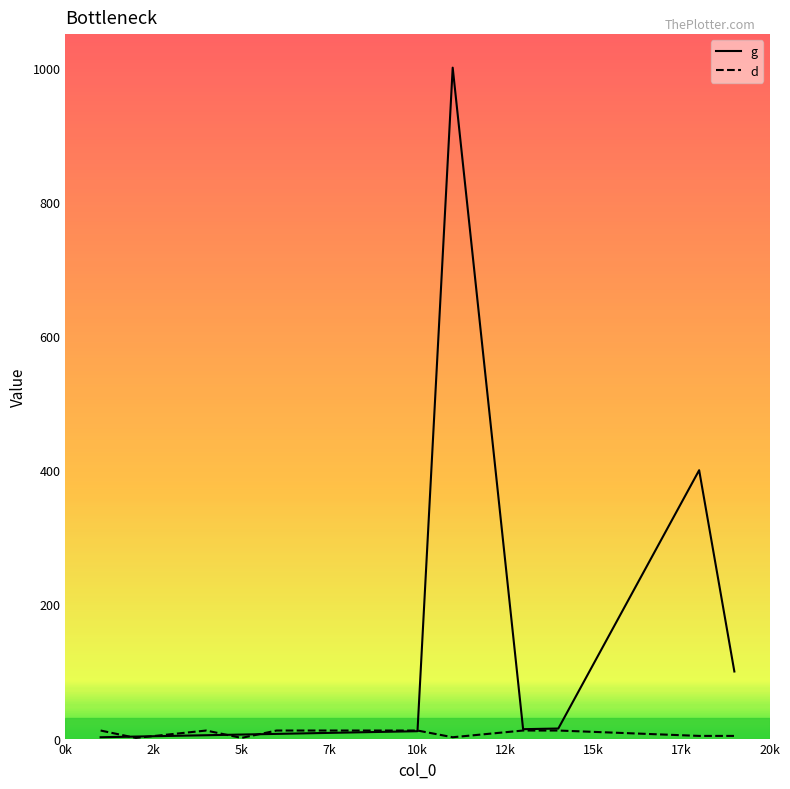

Does the chart display data point markers on the line(s)?

No